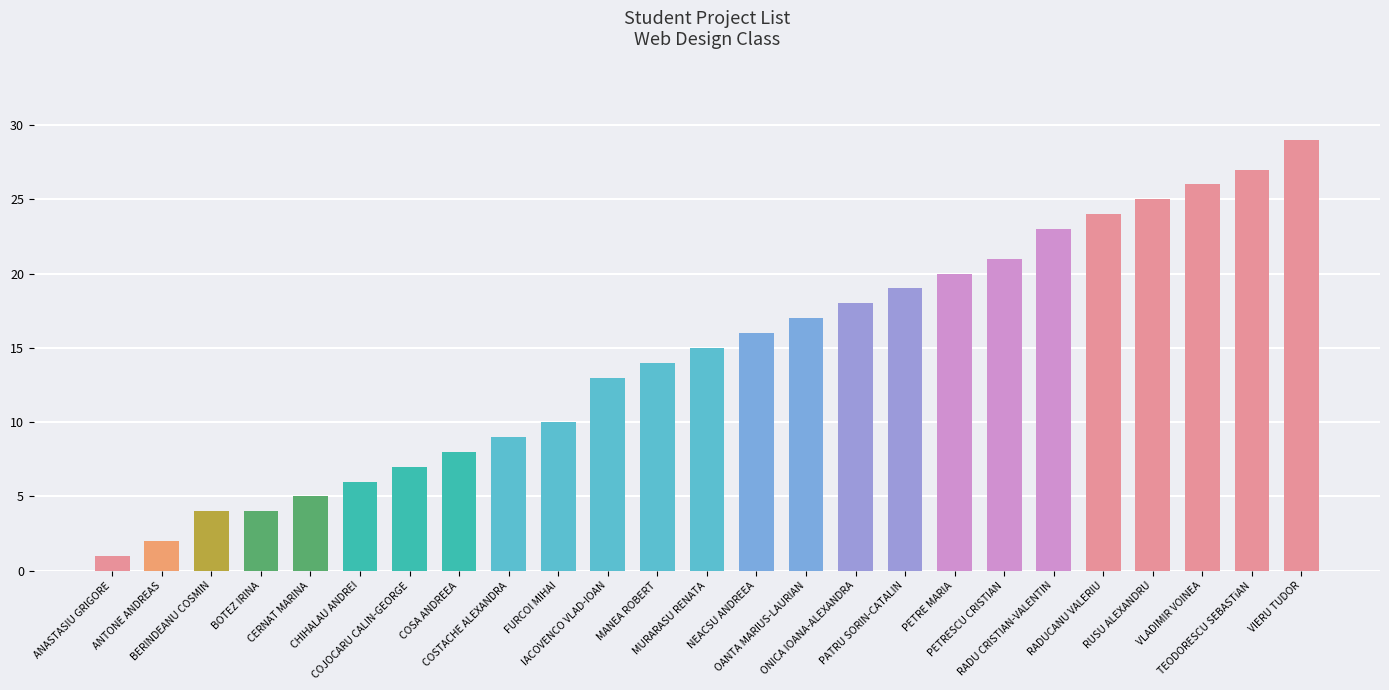

What is the label of the 5th bar from the left?

CERNAT MARINA